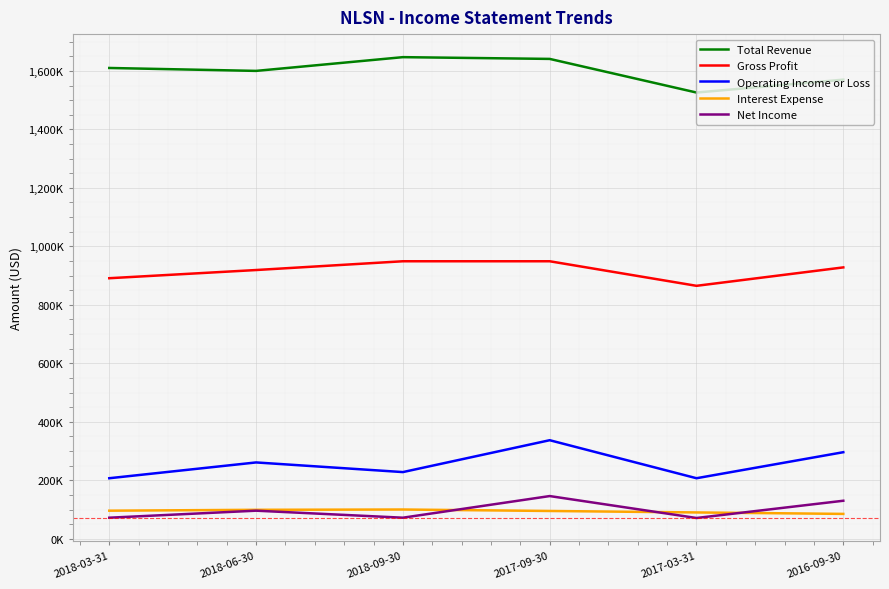

Reading left to right, list all the values displayed in this chart.

Total Revenue: 2018-03-31=1610000	2018-06-30=1600000	2018-09-30=1647000	2017-09-30=1641000	2017-03-31=1526000	2016-09-30=1570000
Gross Profit: 2018-03-31=891000	2018-06-30=919000	2018-09-30=949000	2017-09-30=949000	2017-03-31=865000	2016-09-30=928000
Operating Income or Loss: 2018-03-31=207000	2018-06-30=261000	2018-09-30=228000	2017-09-30=337000	2017-03-31=207000	2016-09-30=296000
Interest Expense: 2018-03-31=96000	2018-06-30=99000	2018-09-30=100000	2017-09-30=95000	2017-03-31=90000	2016-09-30=85000
Net Income: 2018-03-31=72000	2018-06-30=96000	2018-09-30=72000	2017-09-30=146000	2017-03-31=71000	2016-09-30=130000